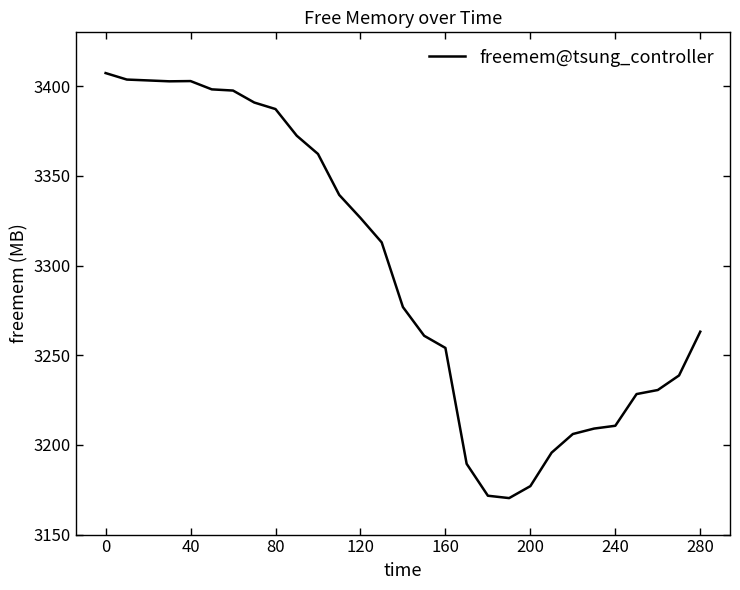

What is the minimum value shown in the chart?

3170.3